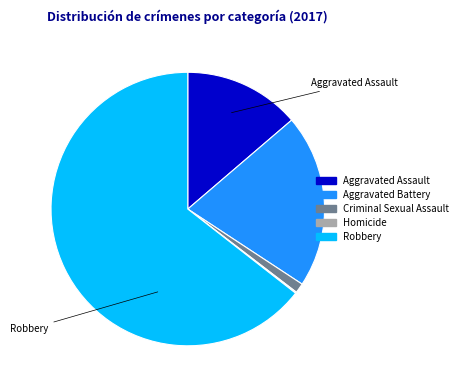

Combined, do Aggravated Battery and Aggravated Assault account for over 50%?

No